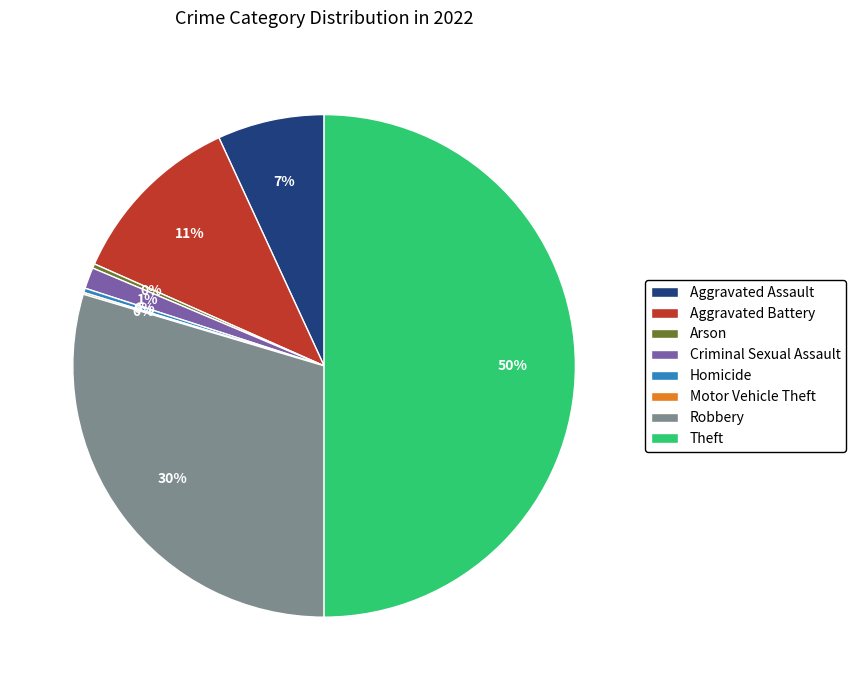

Is Criminal Sexual Assault the majority of the pie?

No